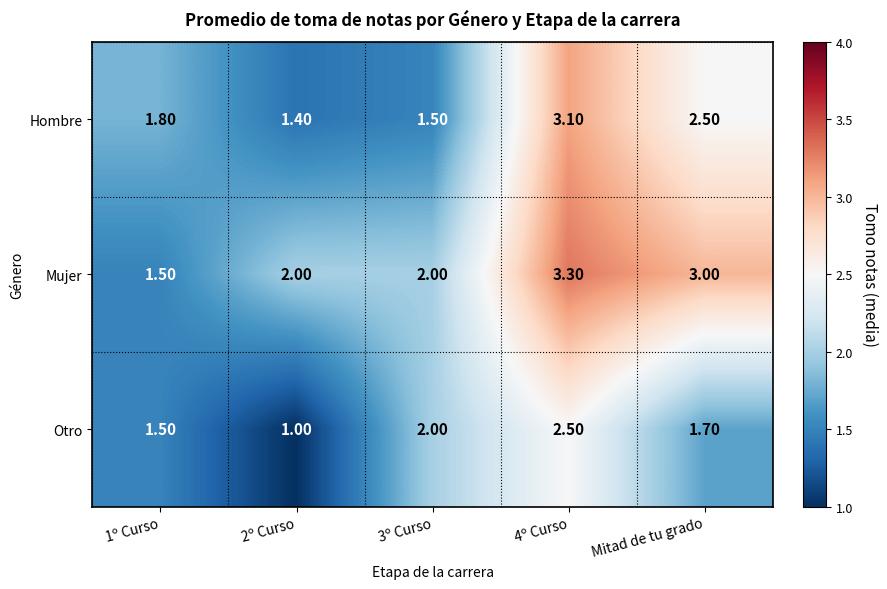

Which series has the largest total across all categories?

Mujer